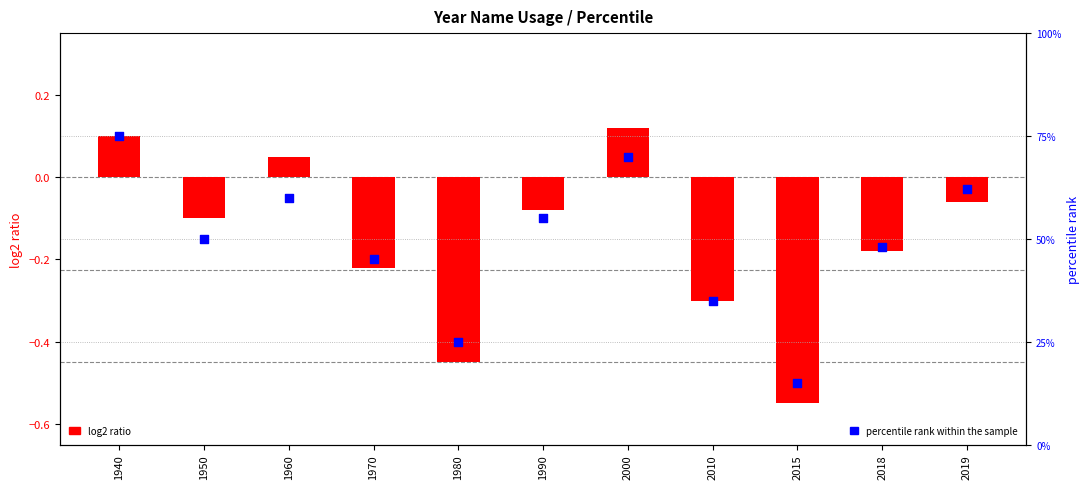

Which series has the widest spread of Y values?

percentile rank within the sample